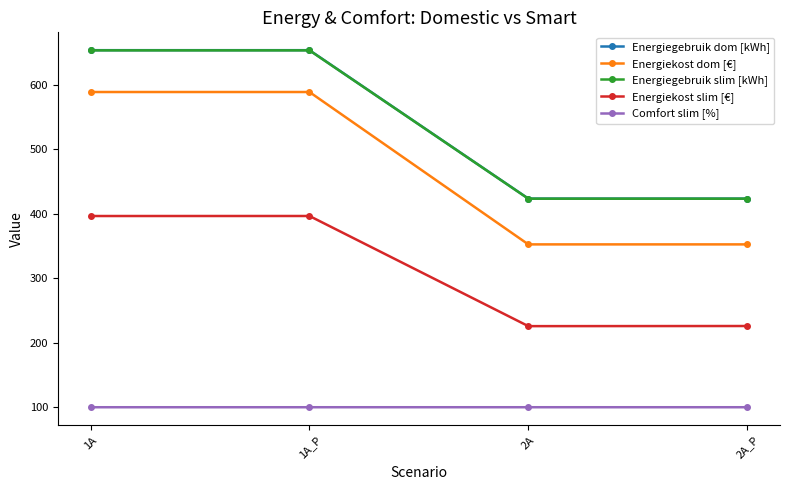

Is it true that Energiekost slim [€] equals 154.2 at 2A_P?

False